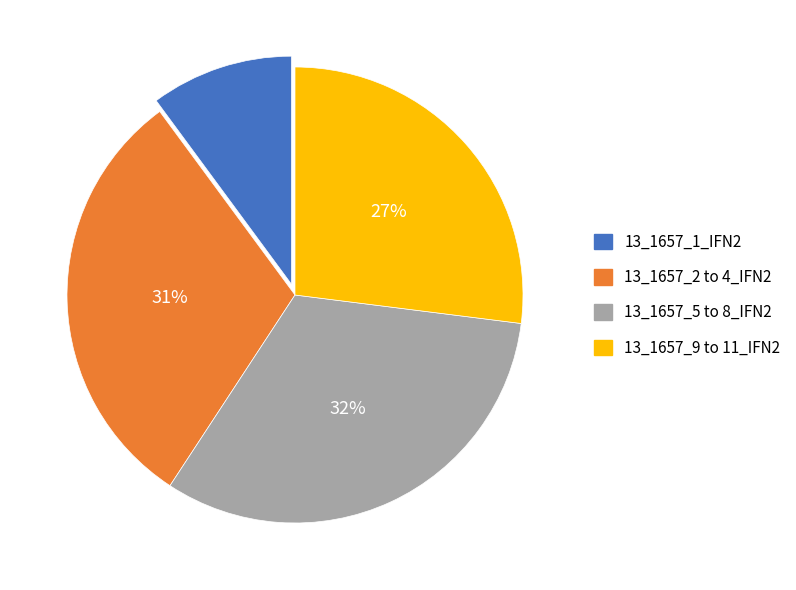

Is there a majority slice in this chart?

No